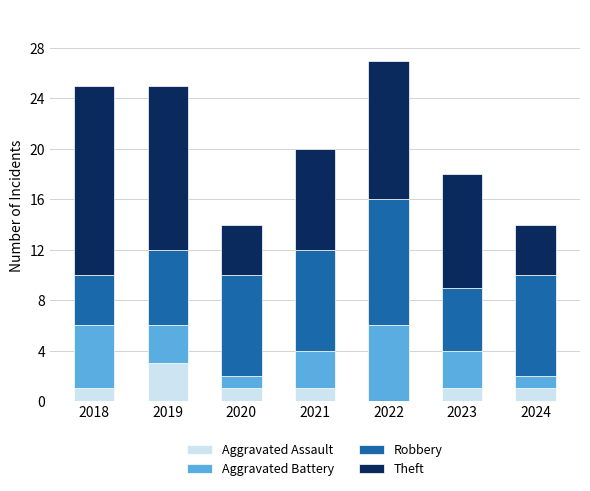

What is the total value across all series at 2021?

20